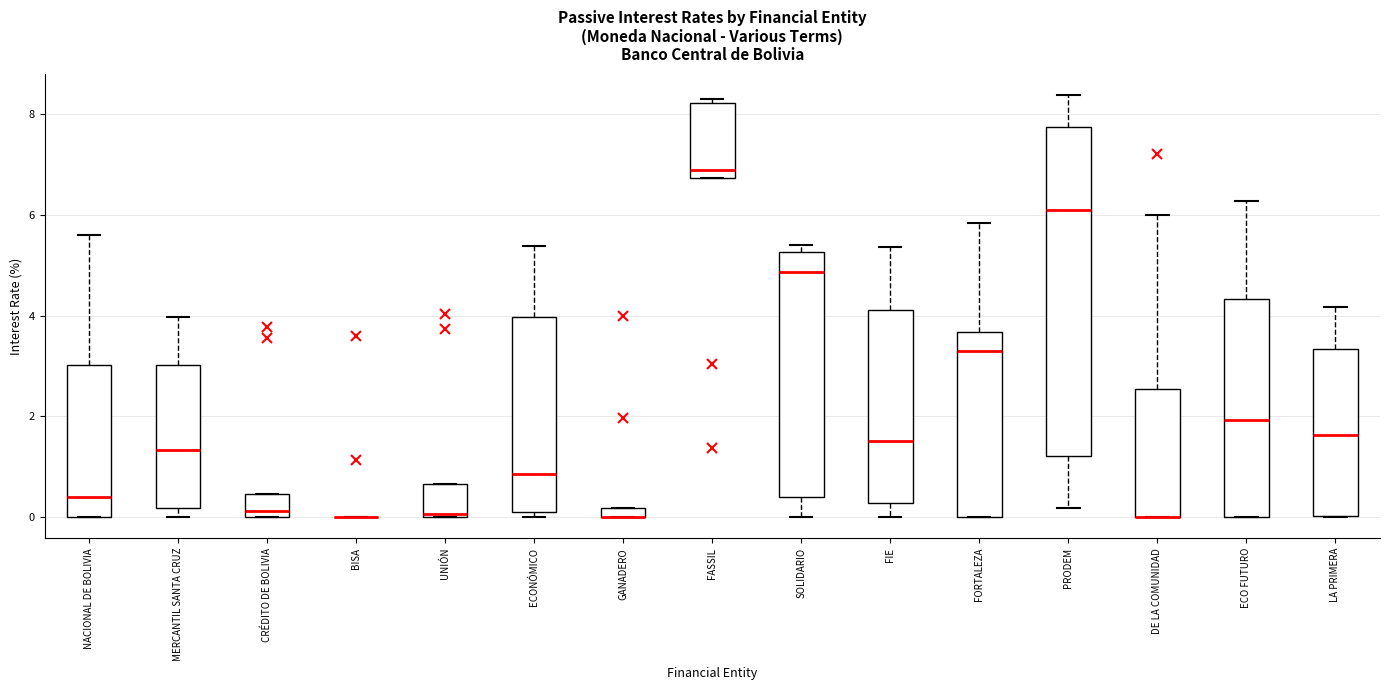

Where is the upper edge of the box for PRODEM on the y-axis? The values are not printed on the chart, so give them approximately, as read against the axis.

7.8